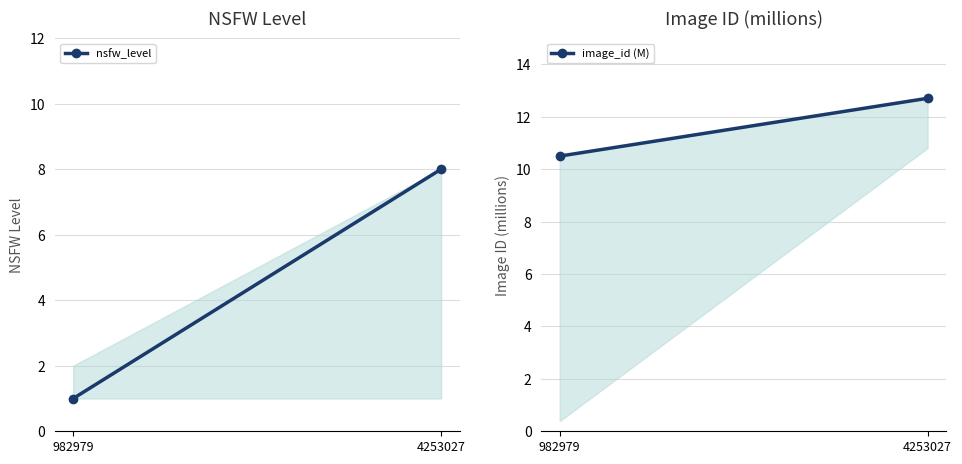

At which category does the chart reach its minimum across all series?

982979